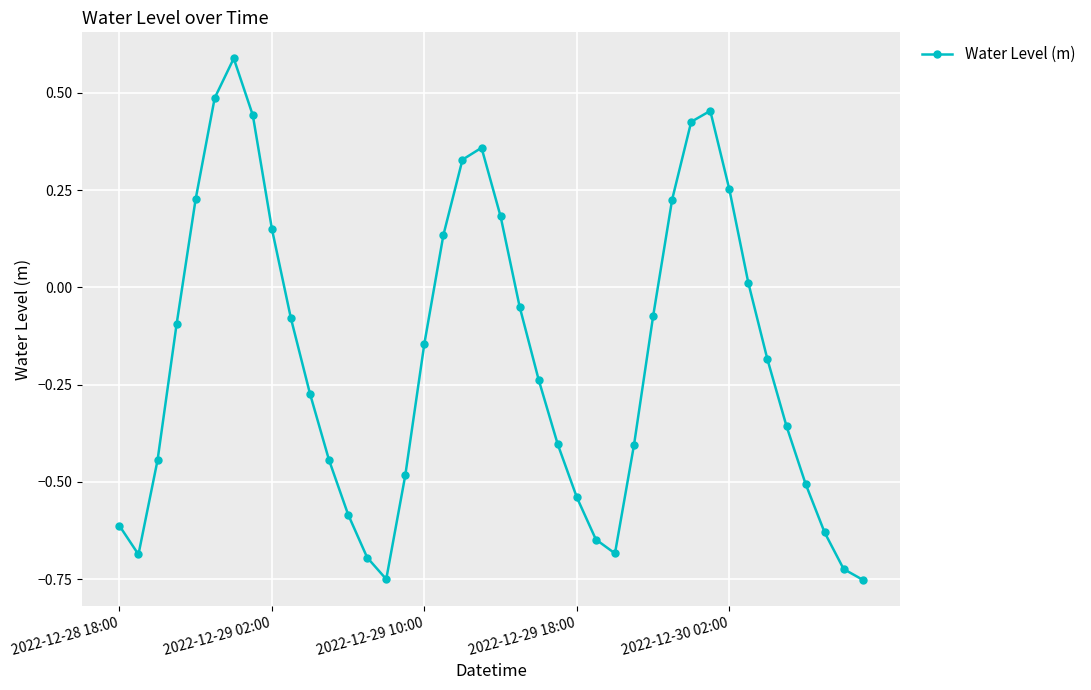

How many interior local peaks (higher than both neighbors) does the data have?

3